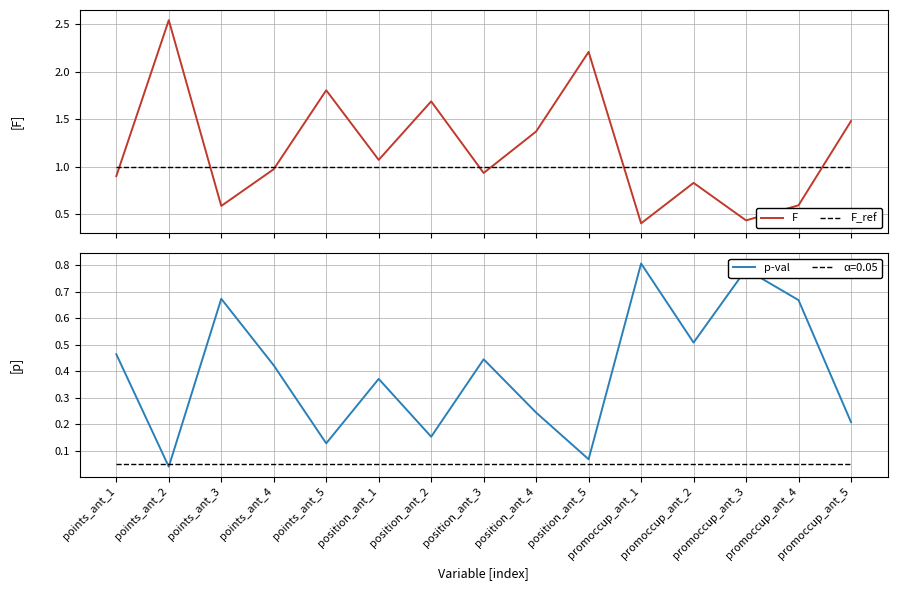

List the series in order of their peak value, lowest first.

p-val, F_ref, F